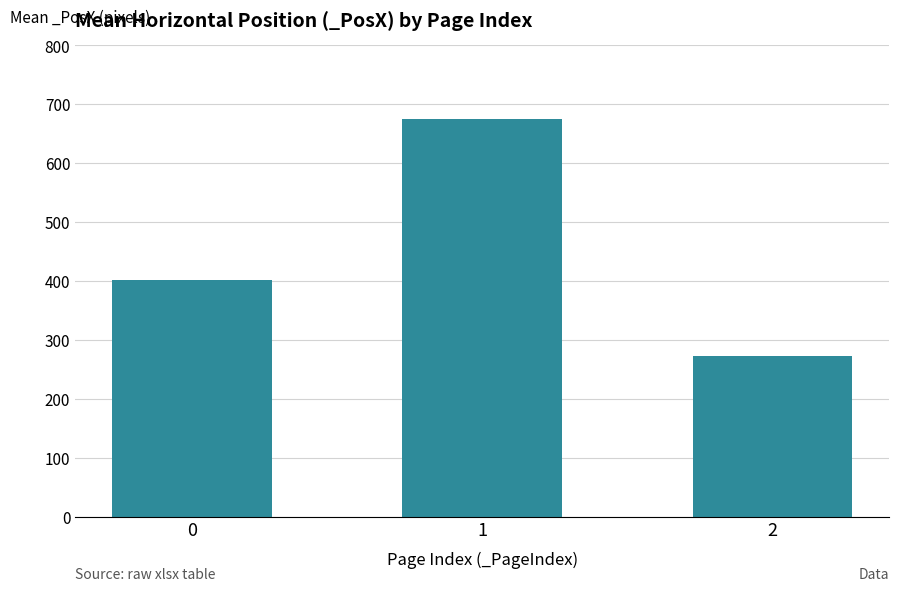

What is the approximate value at 0?

402.7